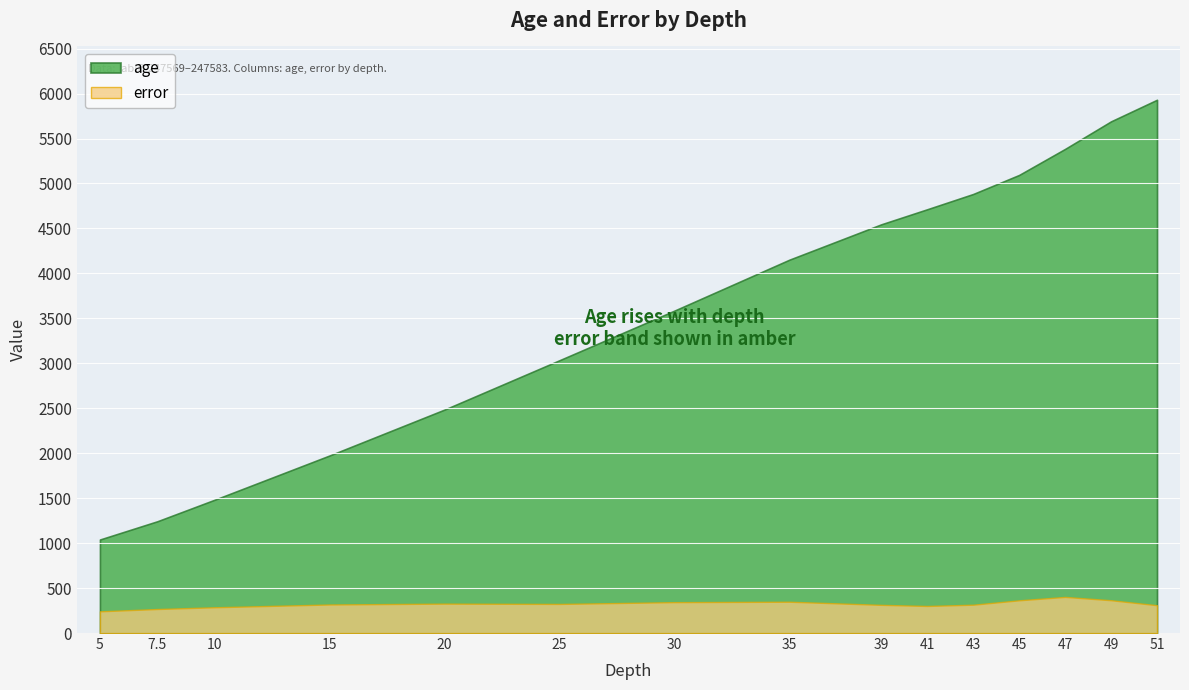

Is the value of age at 7.5 greater than the value of error at 15?

Yes